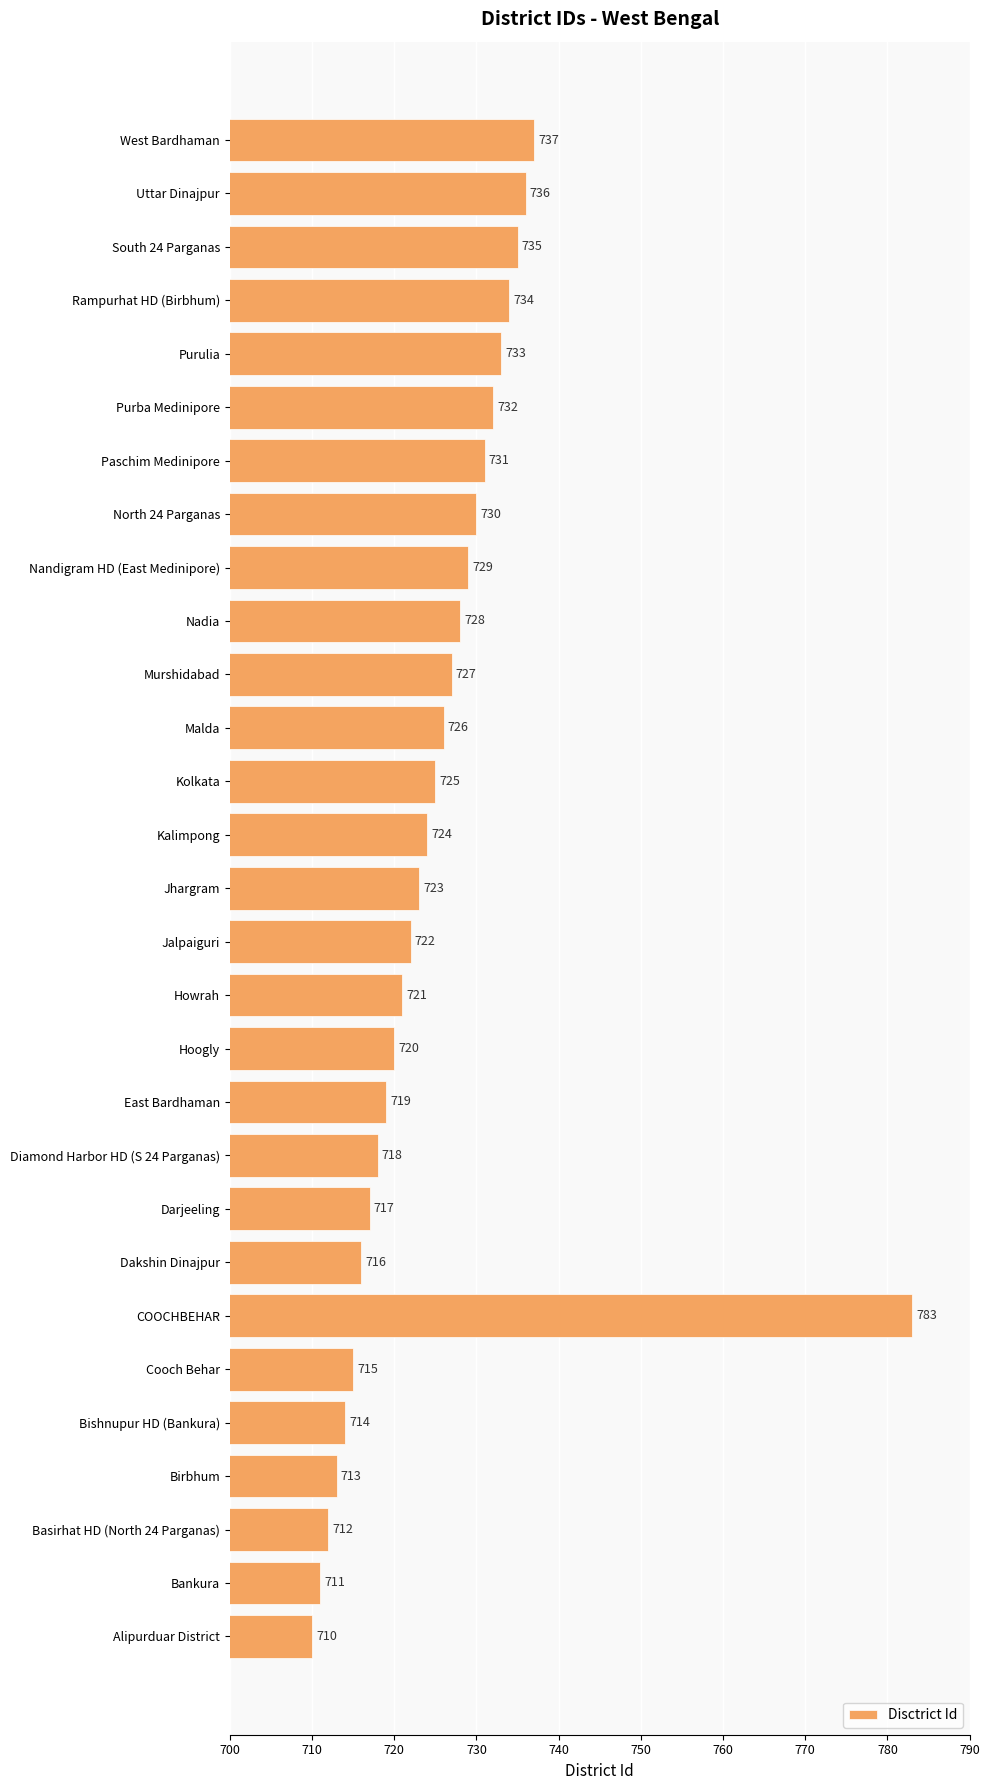

True or false: the data shows 1055 at Purulia.

False